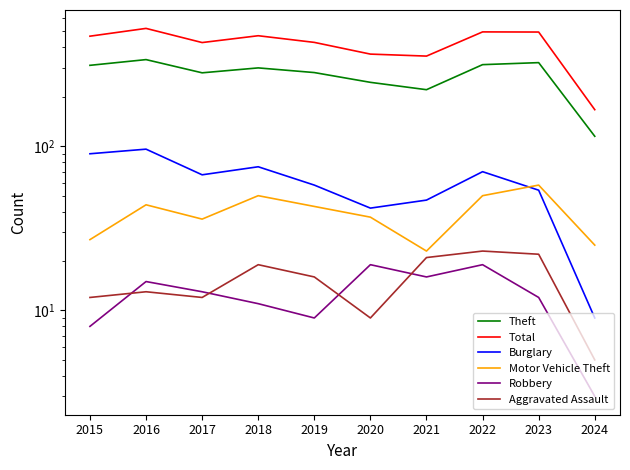

In Burglary, how many points are lower than both neighbors (excluding endpoints)?

2